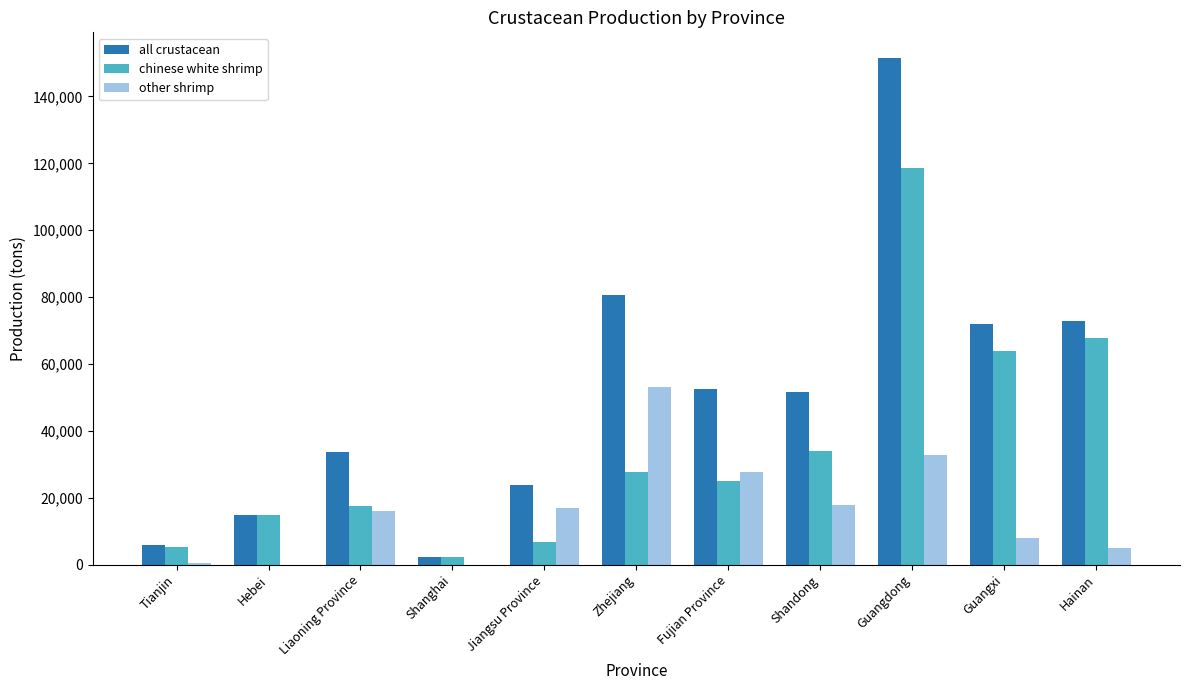

Is it true that all crustacean equals 51697 at Shandong?

True